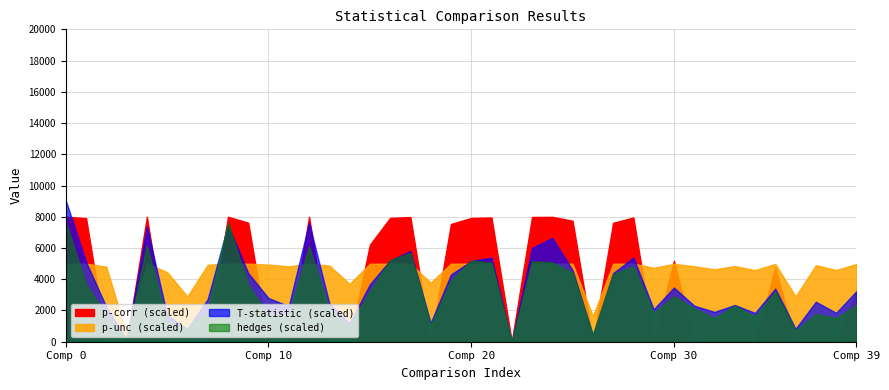

The value of hedges at 37 is 0.8. True or false?

False